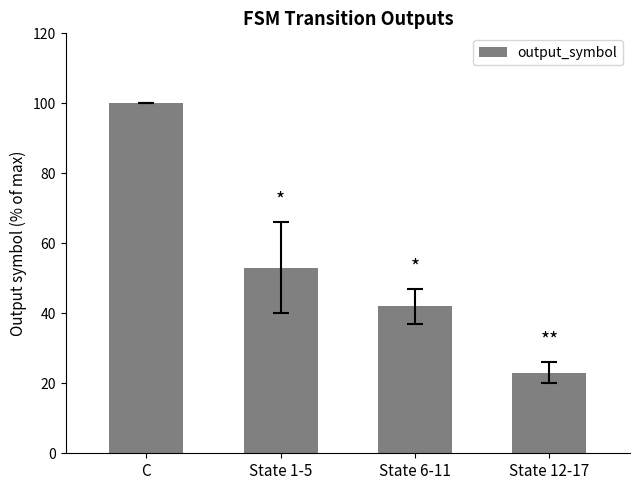

What is the difference between the second highest and second lowest values?

11